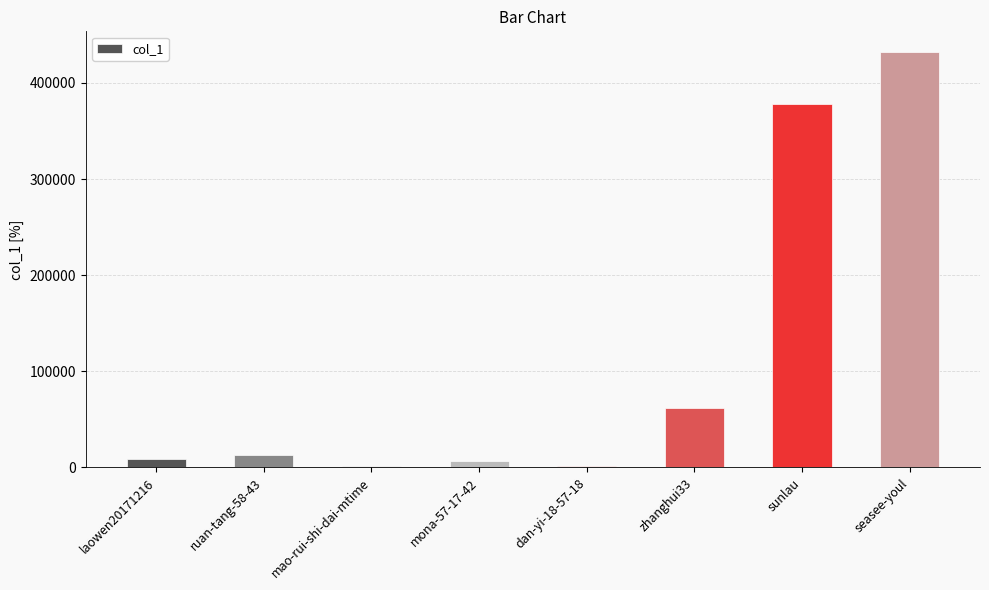

What is the greatest value displayed?

432165